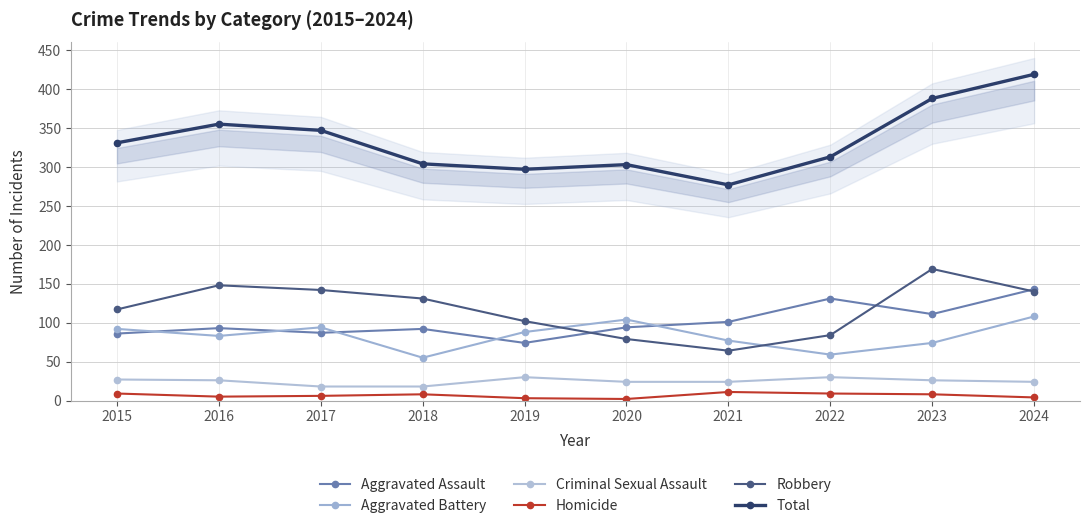

In Robbery, how many points are lower than both neighbors (excluding endpoints)?

1